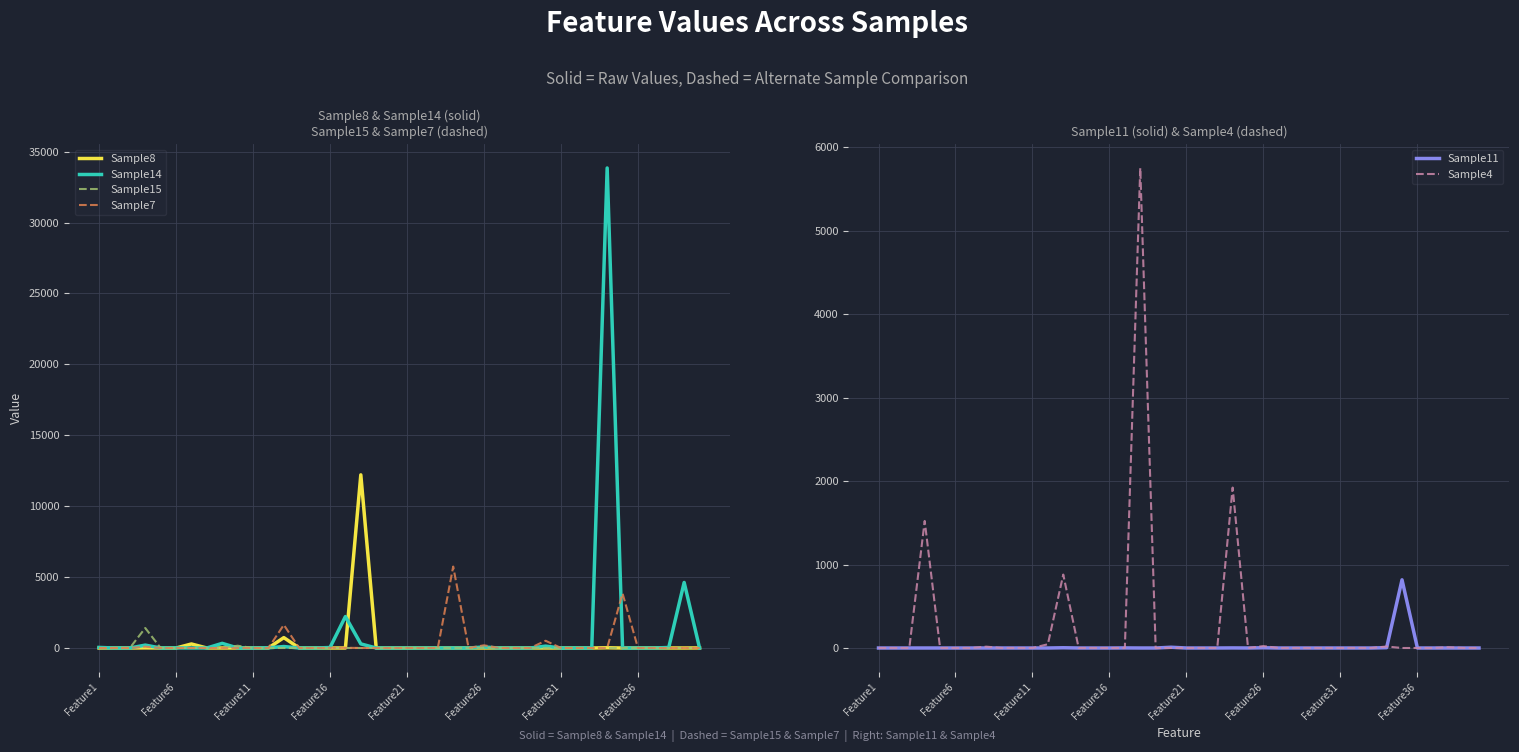

The value of Sample11 at Feature6 is 449. True or false?

False